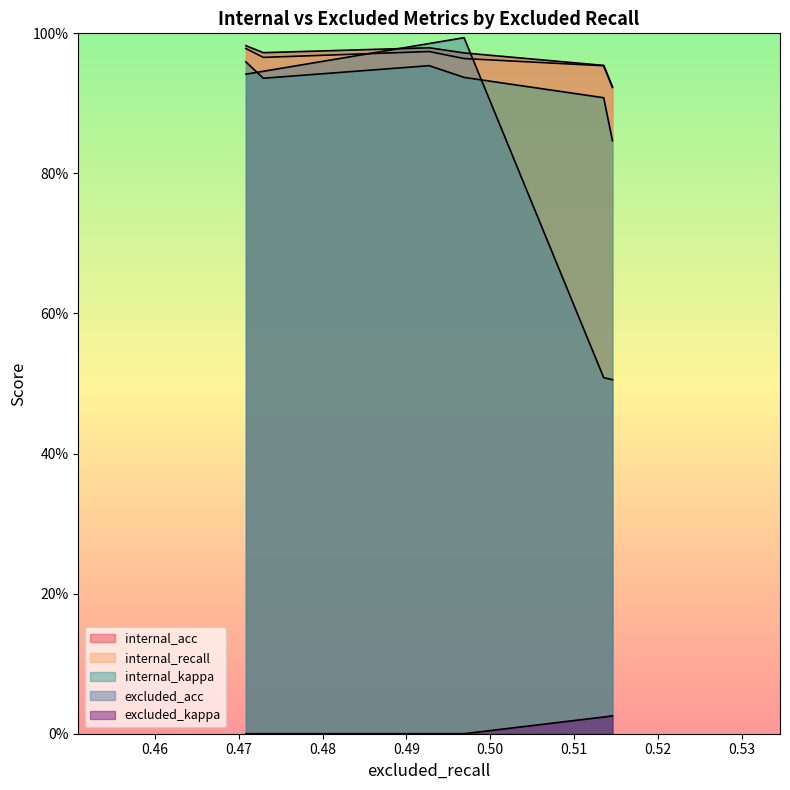

How many intersections are there between excluded_acc and internal_kappa?

2